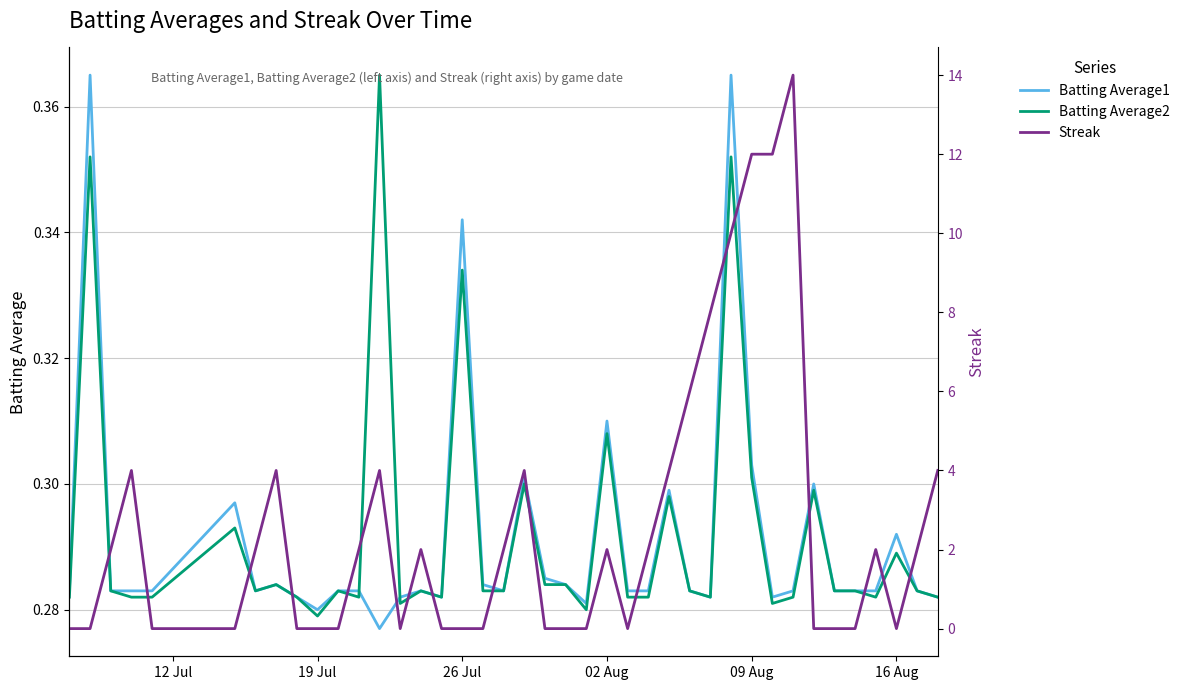

Which series ends up on top after the final intersection of Batting Average2 and Batting Average1?

Batting Average1